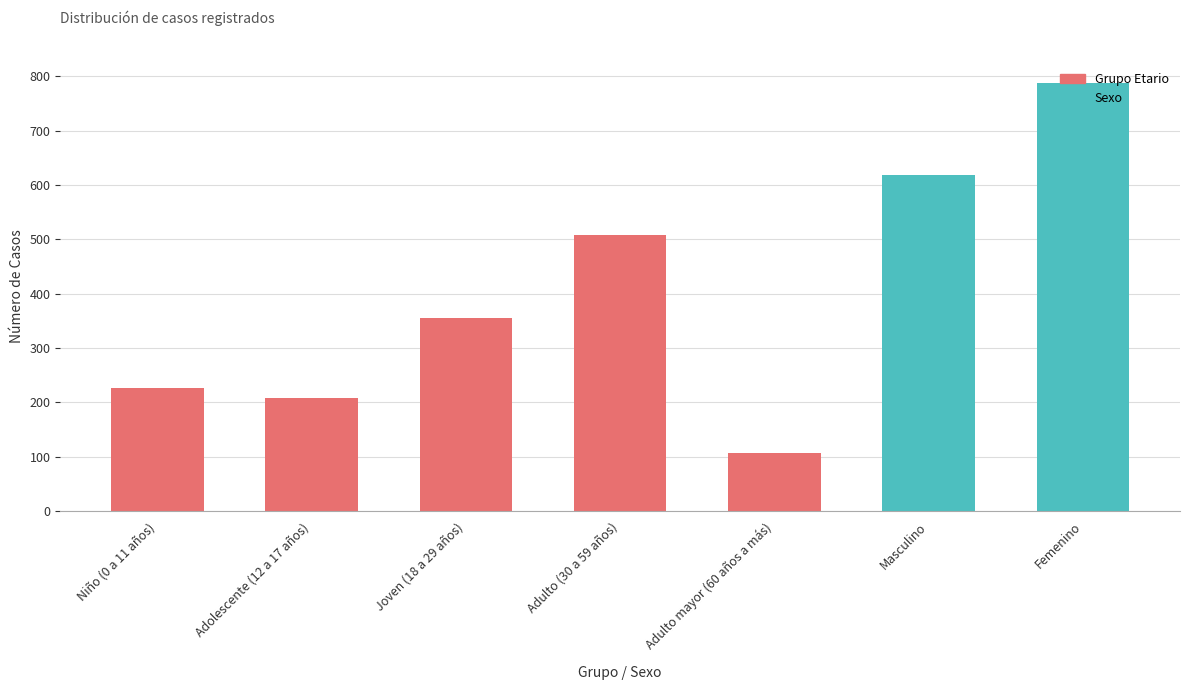

Are the bars grouped side by side (vs. stacked)?

No